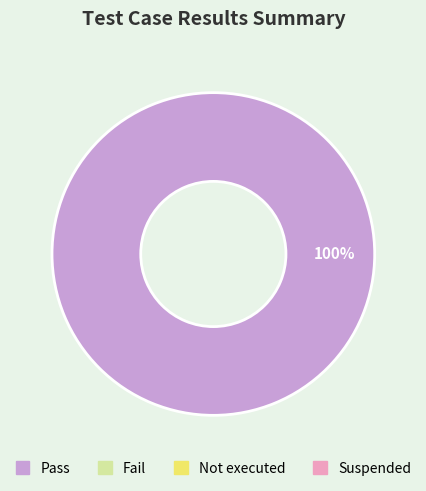

Does any single category account for the majority?

Yes